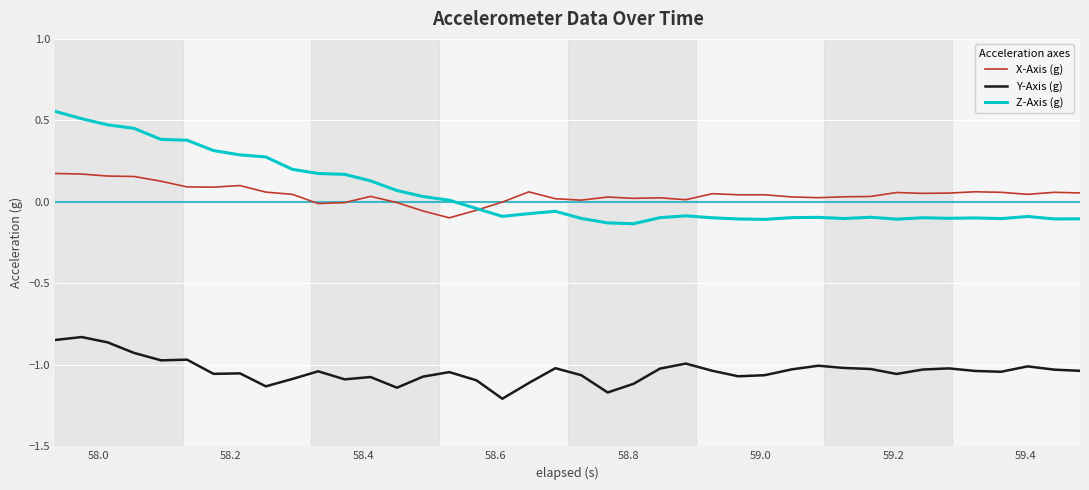

Which series has the largest range (max minus min)?

Z-Axis (g)